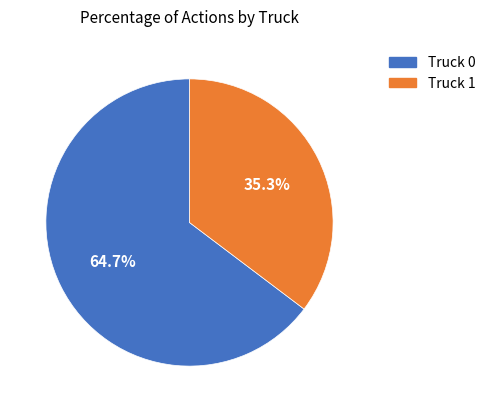

Which category has the biggest portion of the pie?

Truck 0